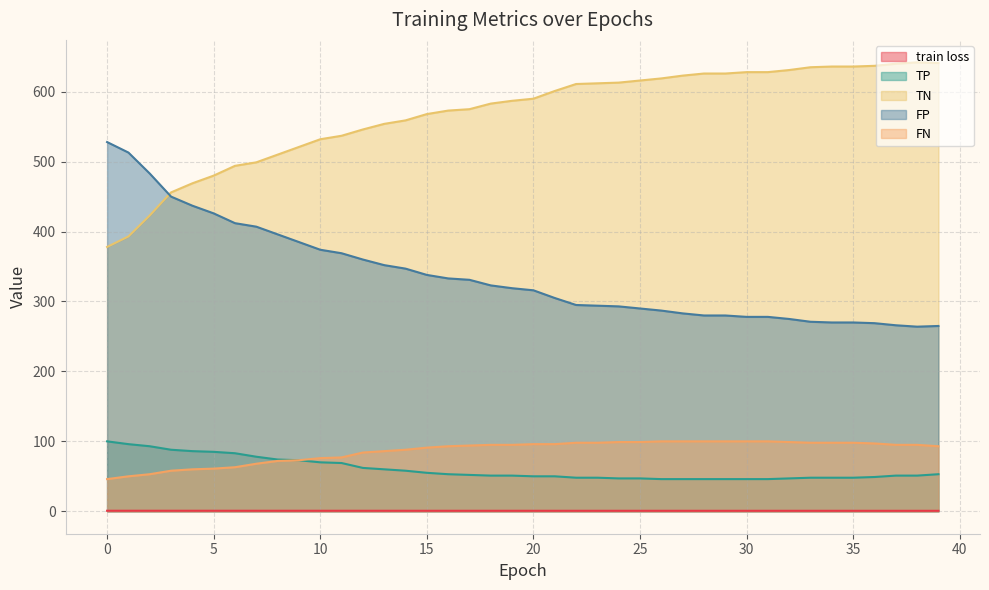

How many lines are shown in the chart?

5